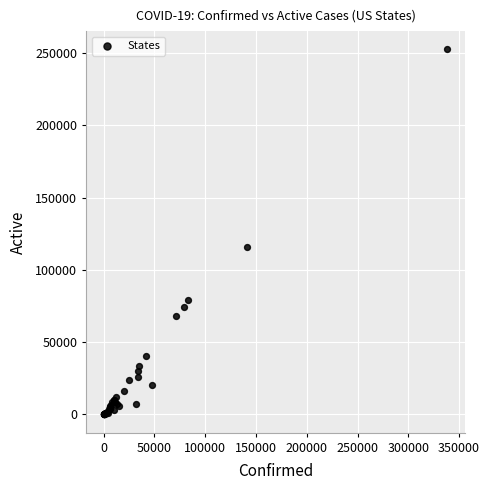

What Y value in the scatter plot is closest to 126263?

115744